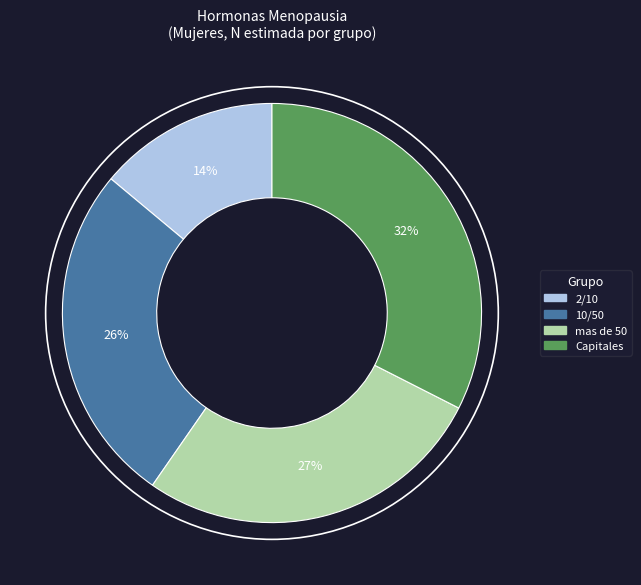

What percentage is the 10/50 slice, to the nearest percent?

26%